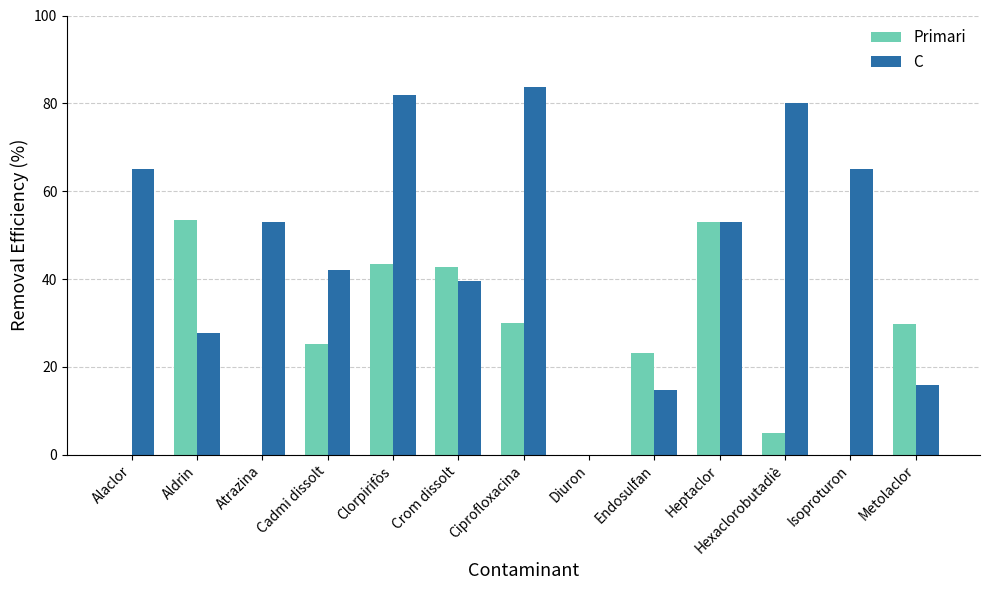

What is the highest value of the Primari series?

53.5